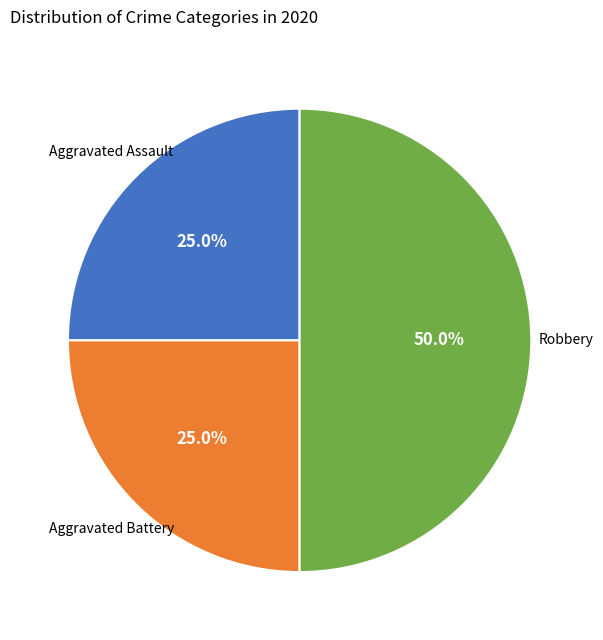

To the nearest percent, what is the difference between the largest and smallest slice percentages?

25%